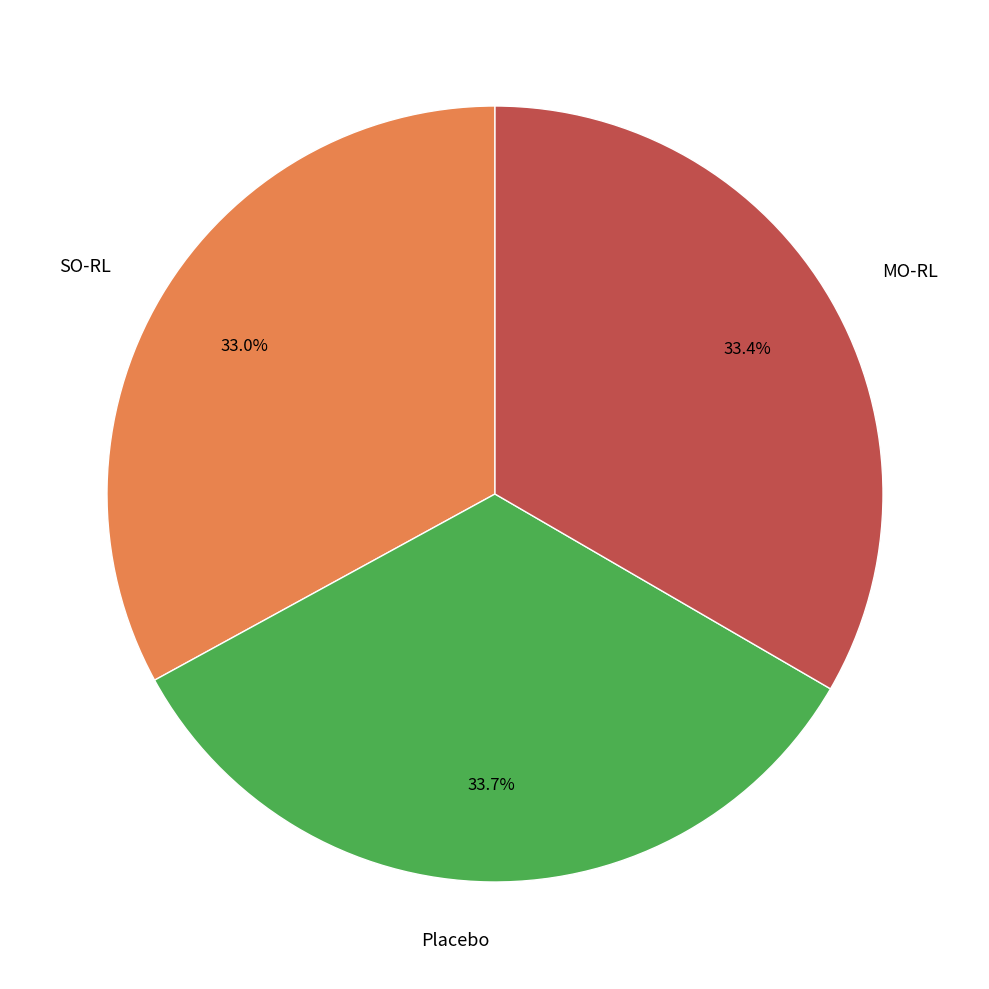

Does any single category account for the majority?

No